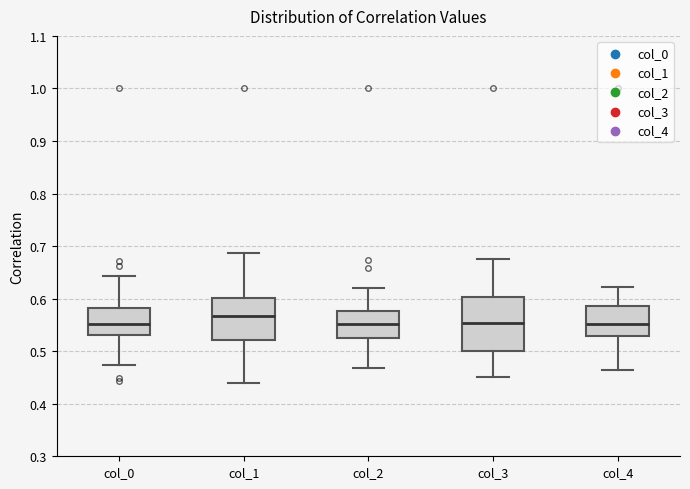

Which box is the tallest, from its lower edge to its upper edge?

col_3